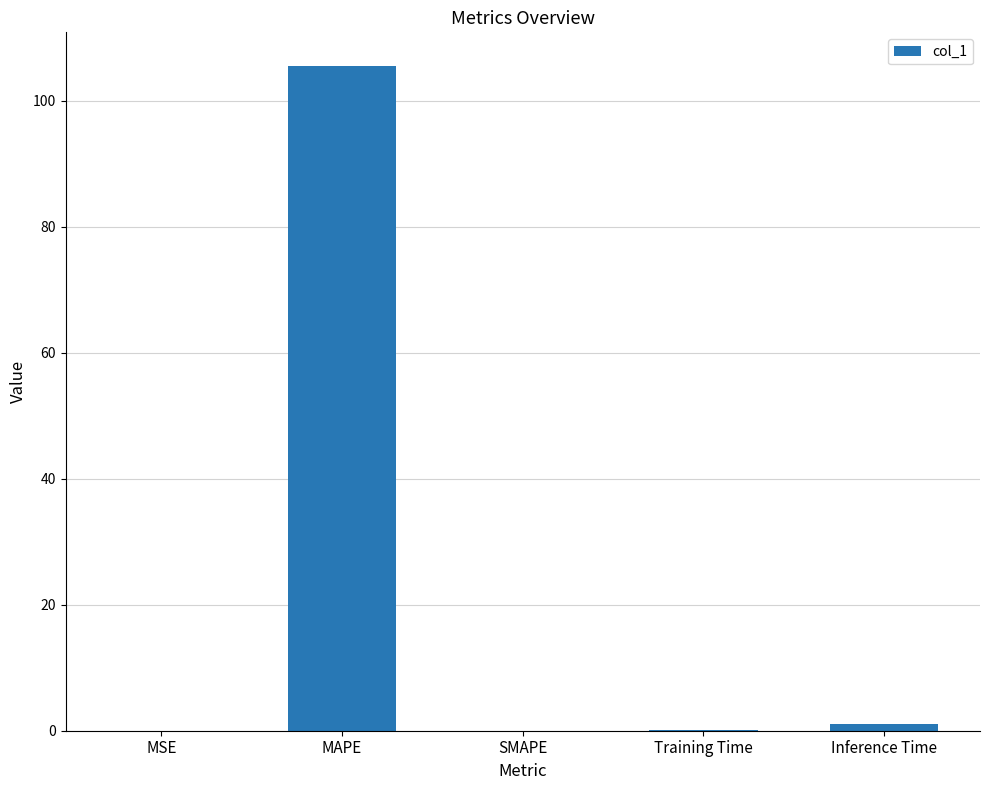

How many series are shown in this chart?

1